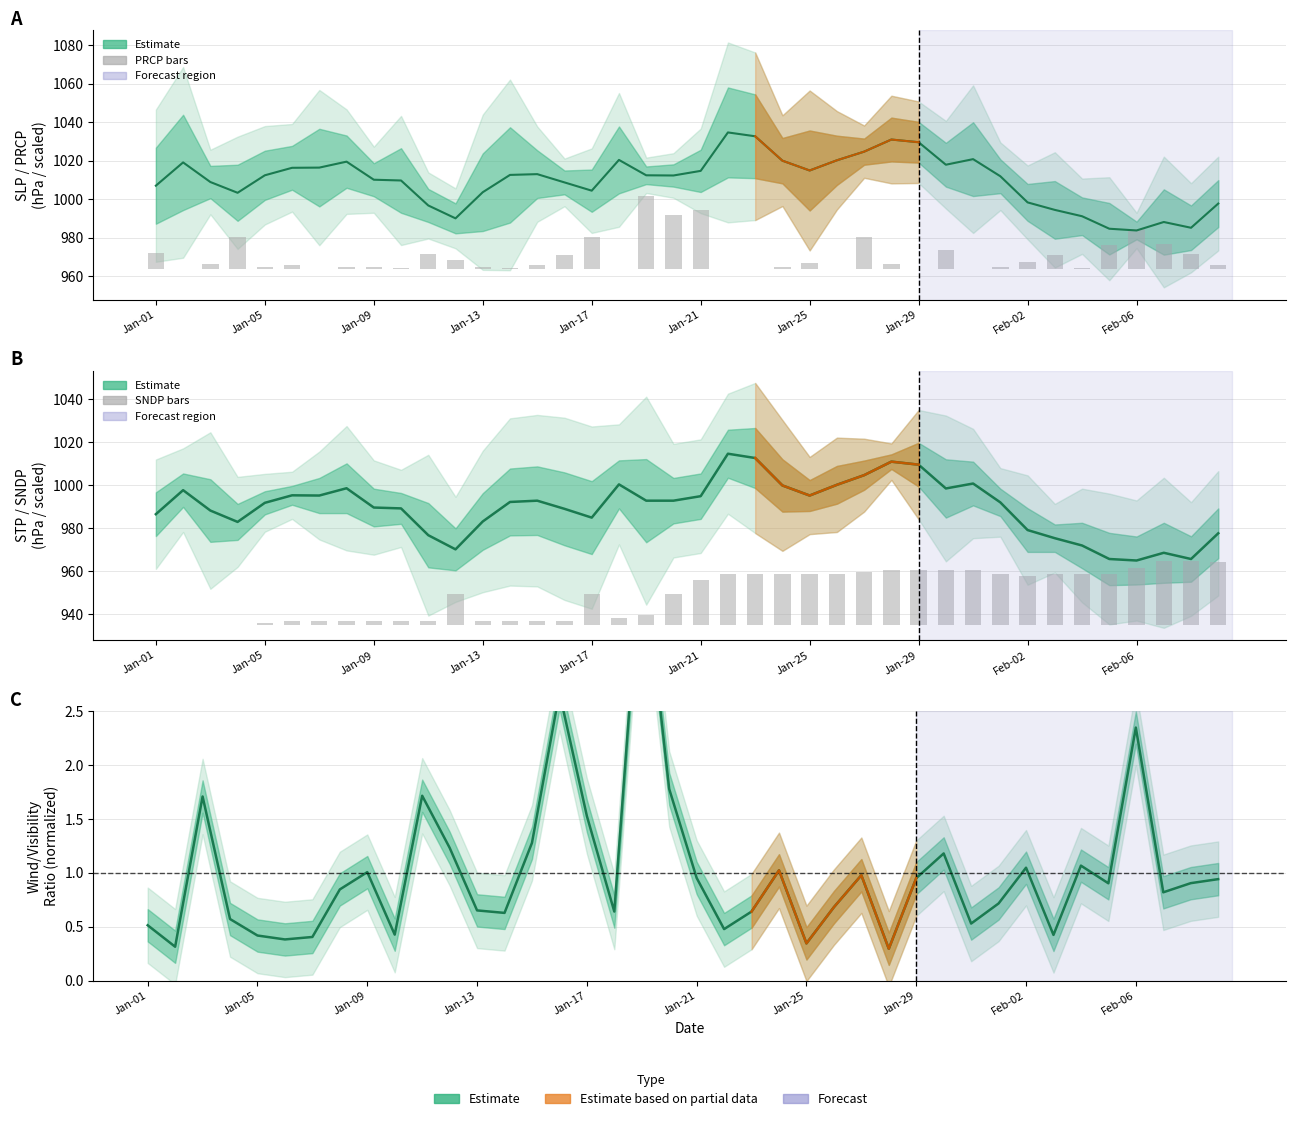

What is the average value of the PRCP (bar) series?

6.8